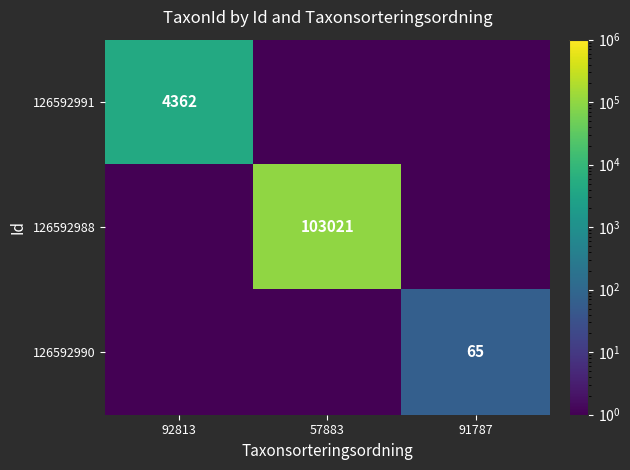

What is the spread (max minus min) of values at 57883?

103020.5